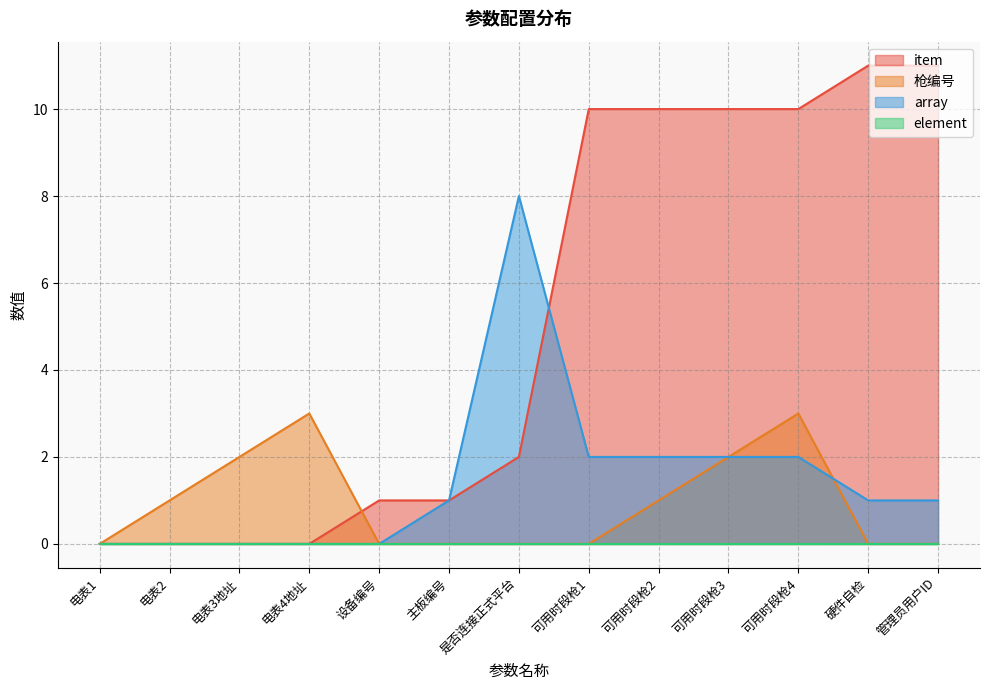

Which series ends up on top after the final intersection of array and item?

item